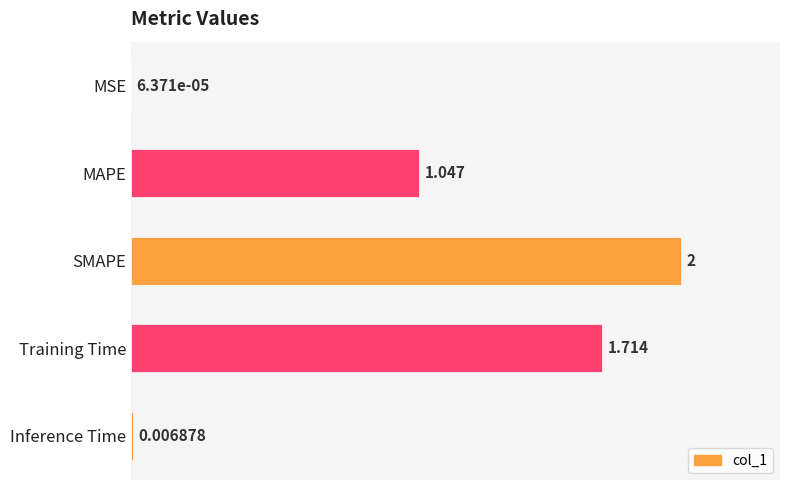

Between MAPE and Inference Time, which is larger?

MAPE